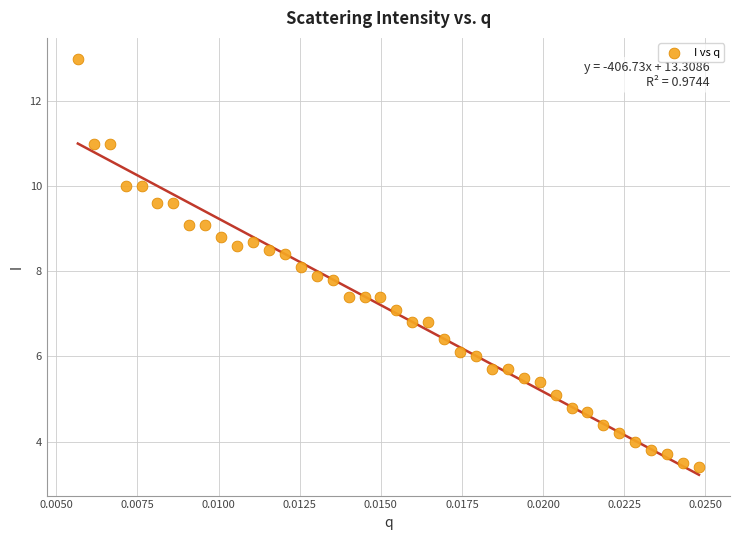

What is the range of Y values (max minus min)?

9.6